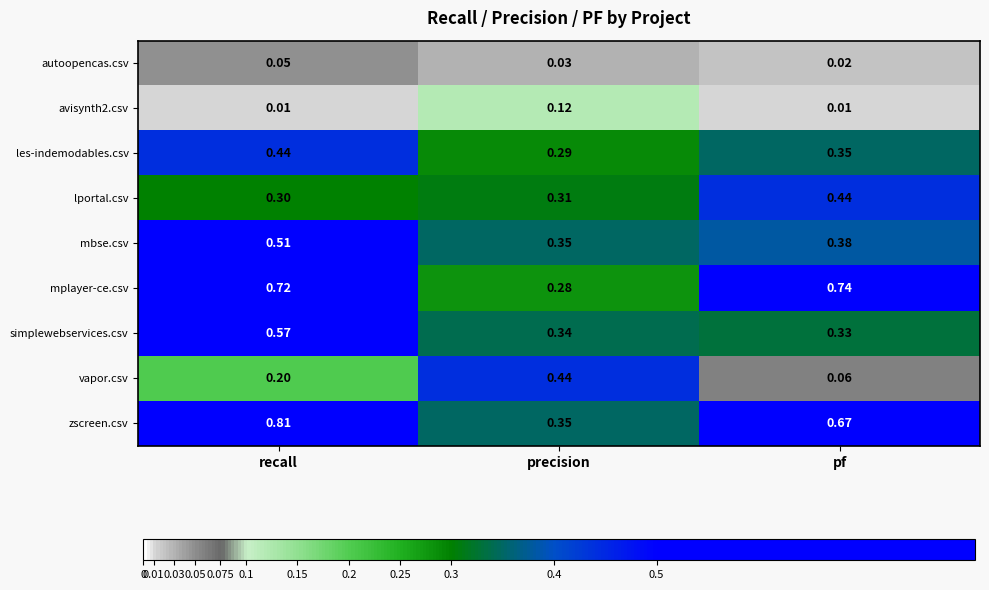

List the labels in order of mplayer-ce.csv value, largest first.

pf, recall, precision